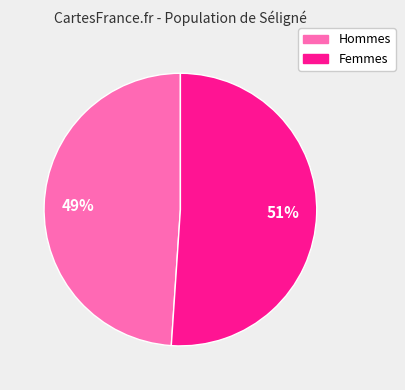

Is there any slice that represents more than half of the pie?

Yes